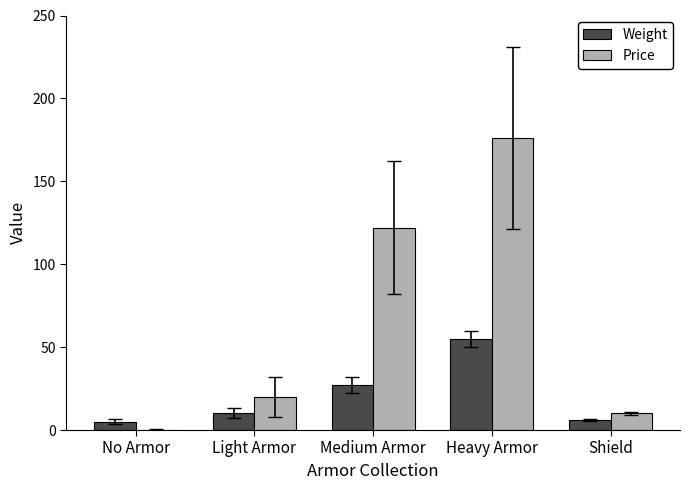

What is the total value across all series at Shield?

16.0